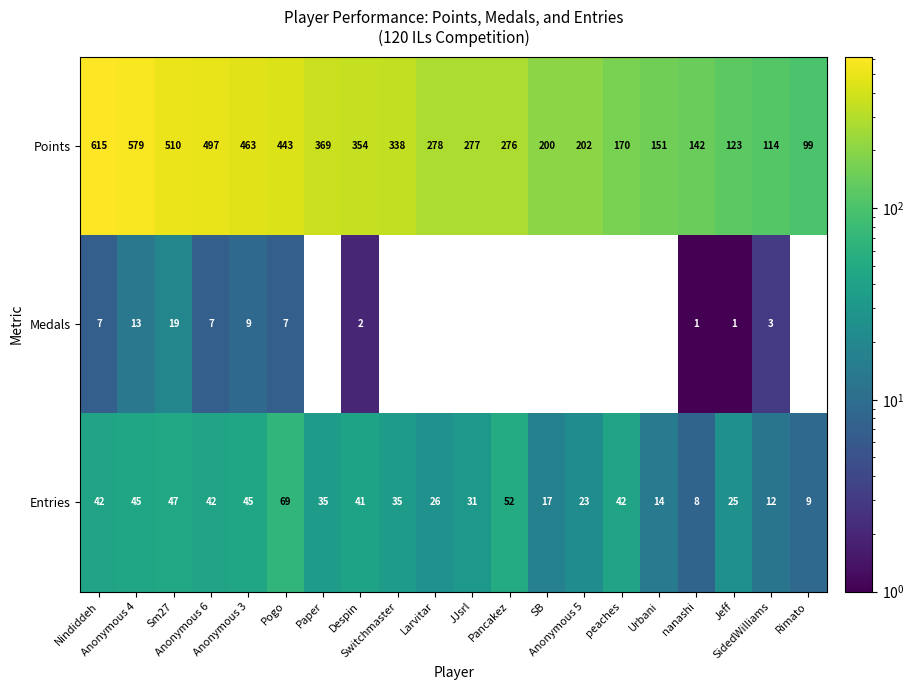

What is the average value of the Entries series?

33